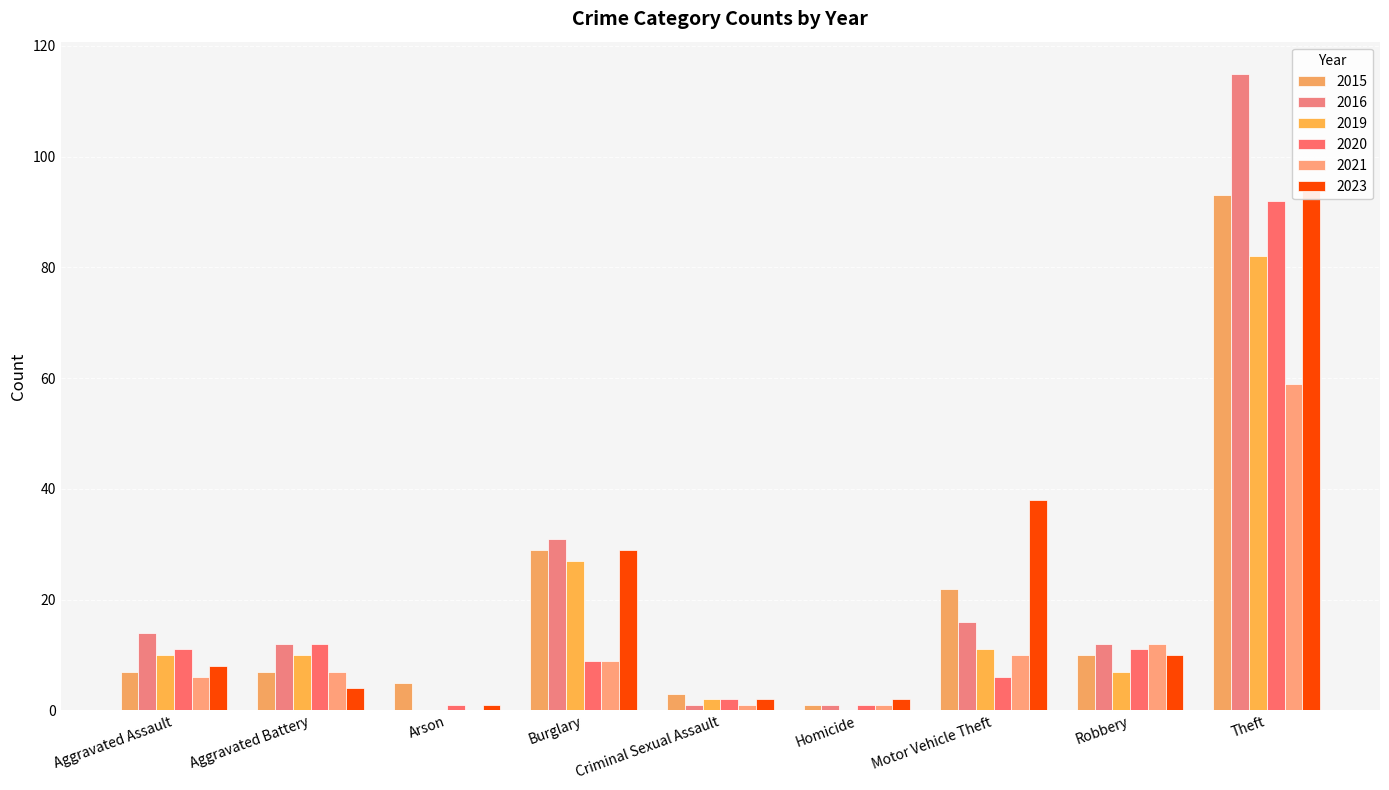

List the series in order of their peak value, lowest first.

2021, 2019, 2020, 2015, 2023, 2016